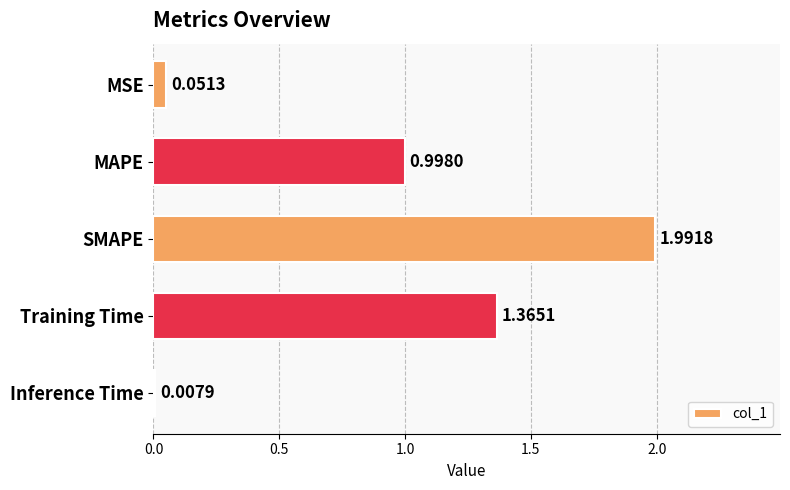

What is the label of the 1st bar from the top?

MSE